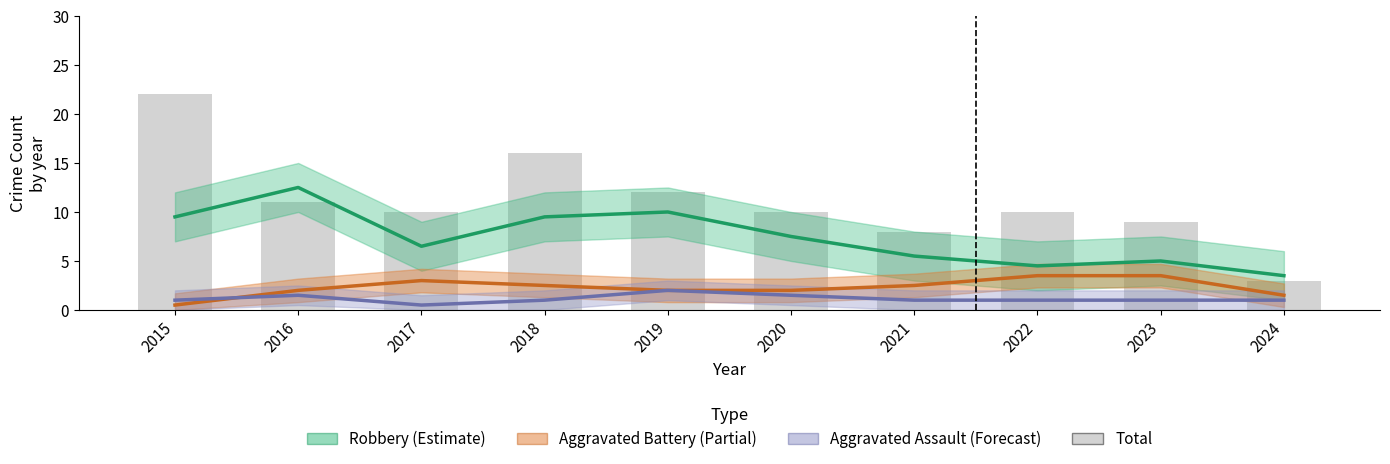

What value does the Robbery (Estimate) series have at 2019?

10.0